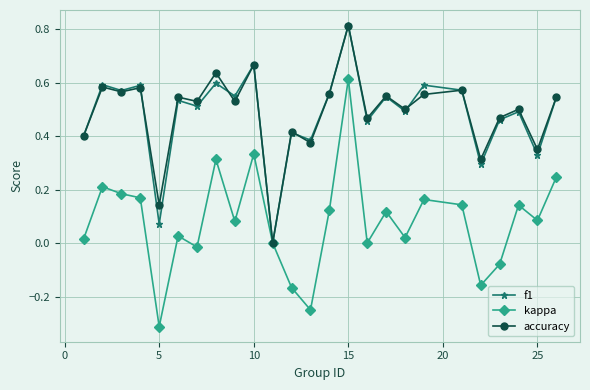

Which series has the largest range (max minus min)?

kappa